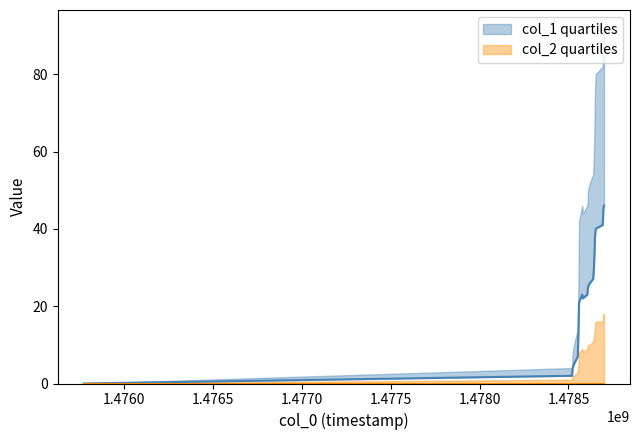

Reading left to right, what are all the values shown in this chart?

col_1: 0	2	4	5	7	13	21	23	22	23	25	26	27	29	33	38	40	41	45	46
col_1_upper: 0	4	8	10	14	26	42	46	44	46	50	52	54	58	66	76	80	82	90	92
col_2: 0	0	0	0	0	0	0	0	0	0	0	0	0	0	0	0	0	0	0	0
col_2_upper: 0	1	2	2	3	5	8	9	8	9	10	10	11	12	13	15	16	16	18	18